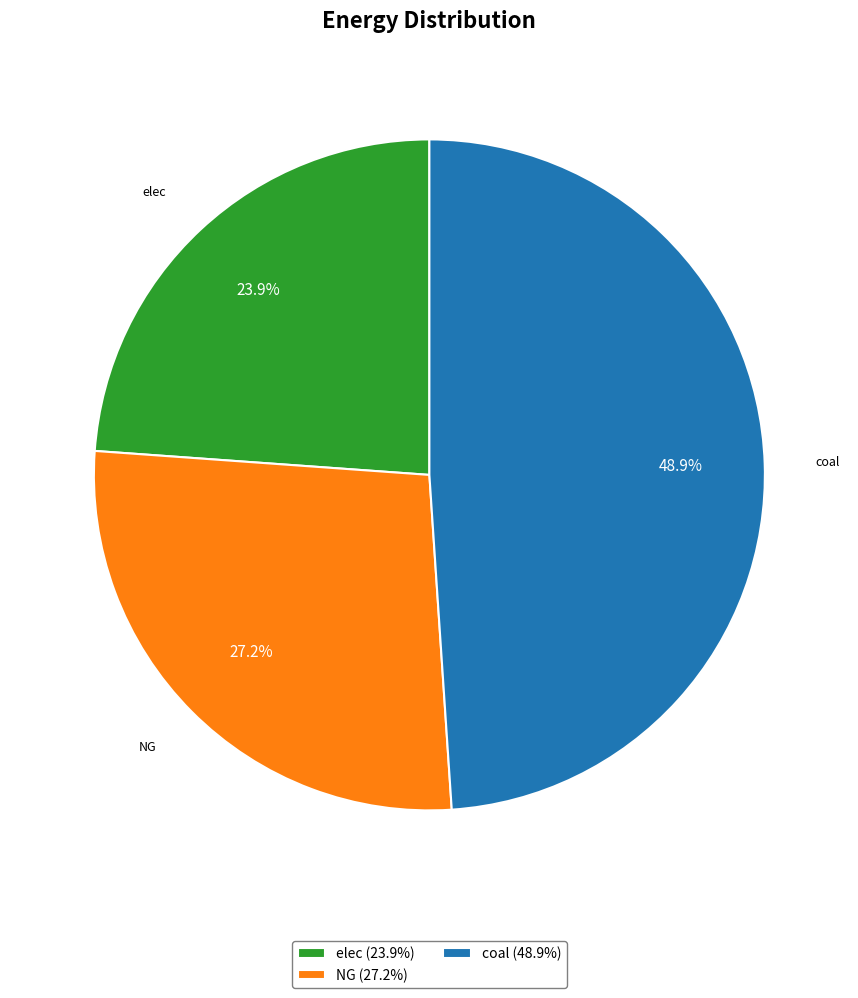

To the nearest percent, what is the average slice percentage?

33%